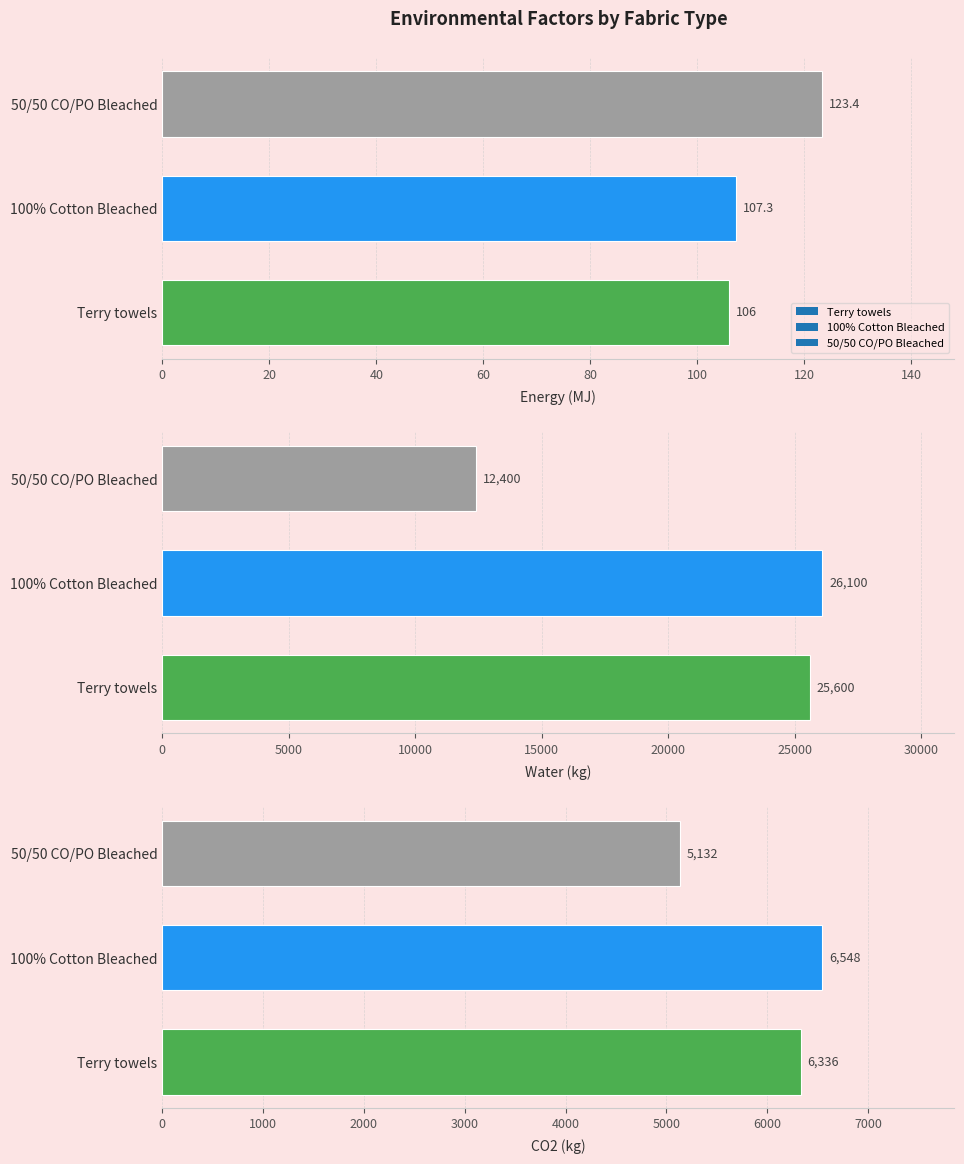

What position from the right is Energy (MJ)?

3